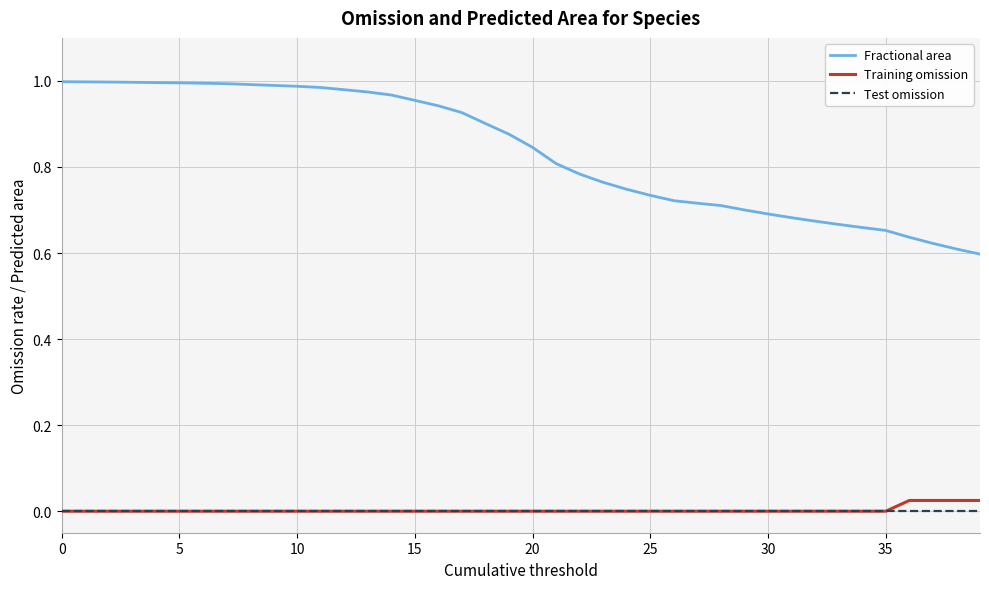

Is this an area chart (filled region under the line)?

No